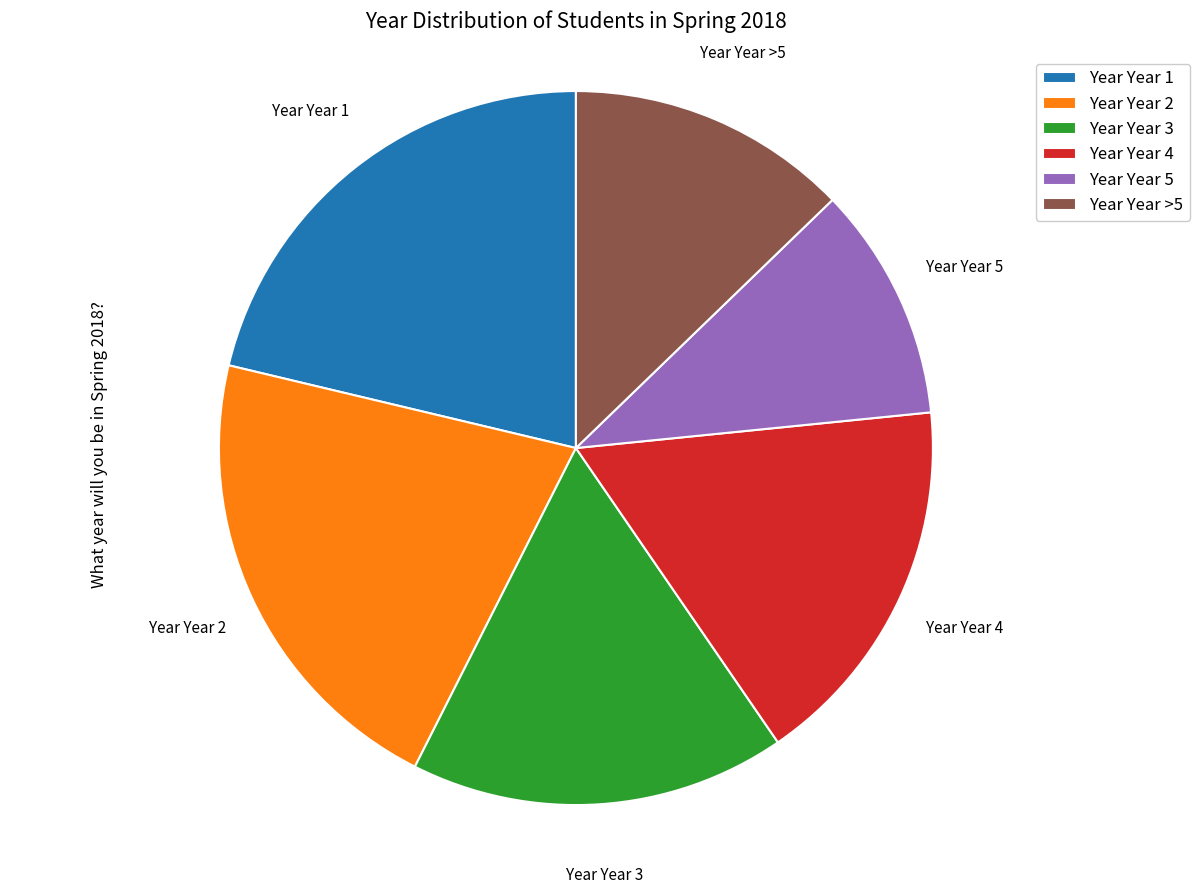

Is it true that Year Year 3 is 30% of the pie?

False